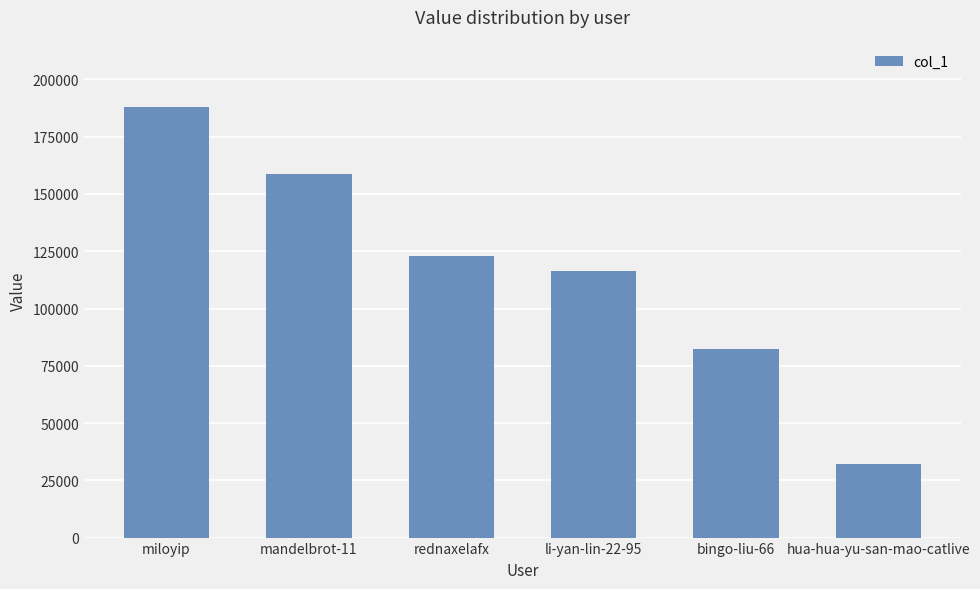

What is the sum of all values?

700674